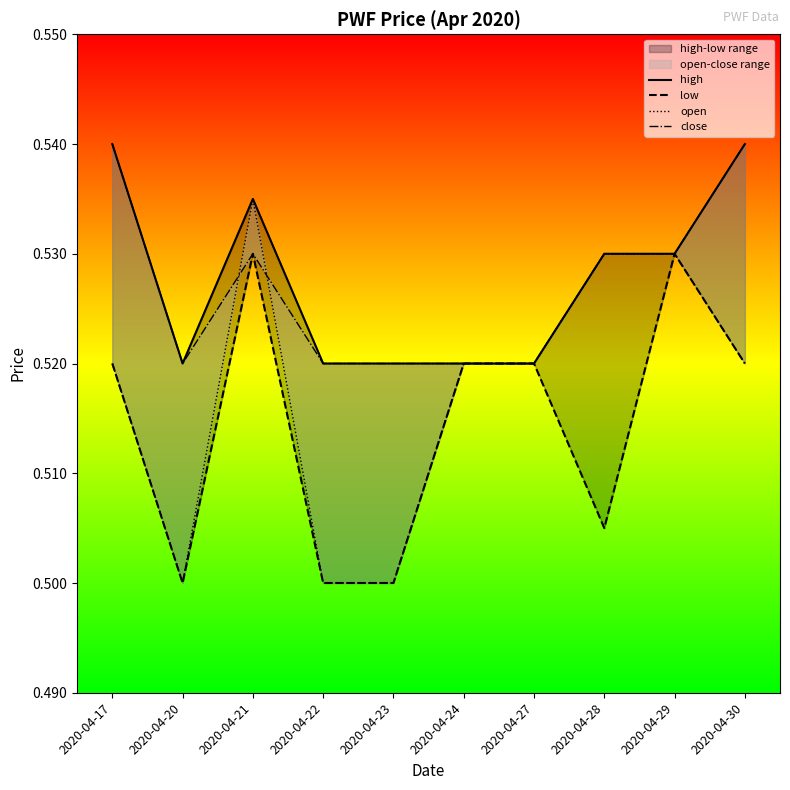

The low series shows 0.2 at 2020-04-21. True or false?

False